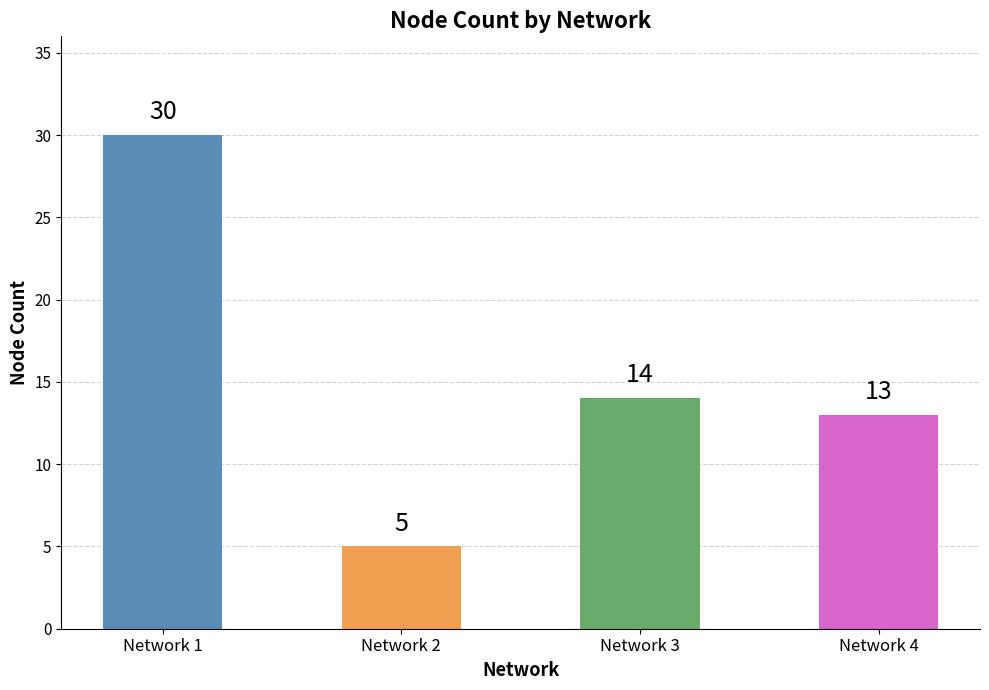

Read the value at Network 2, to the nearest 5.

5